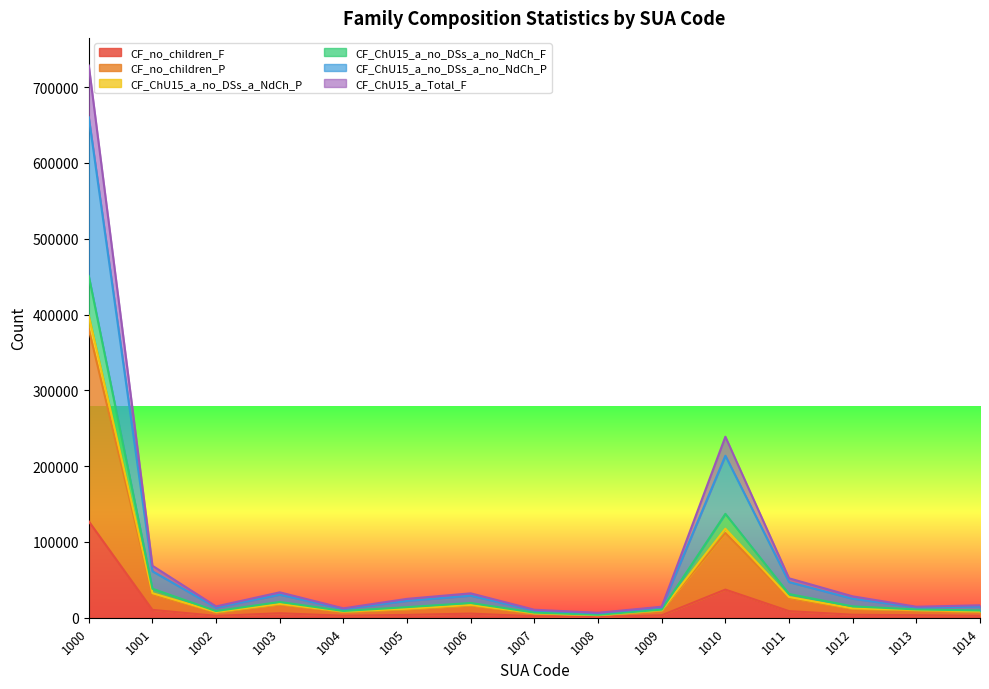

At 1013, list the series in order from largest to smallest.

CF_ChU15_a_no_DSs_a_no_NdCh_F, CF_ChU15_a_no_DSs_a_NdCh_P, CF_ChU15_a_no_DSs_a_no_NdCh_P, CF_ChU15_a_Total_F, CF_no_children_P, CF_no_children_F